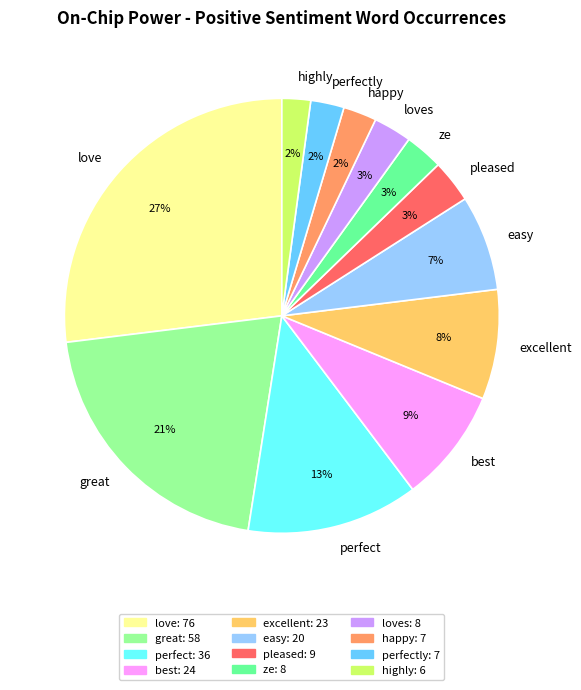

To the nearest percent, what portion does pleased represent?

3%